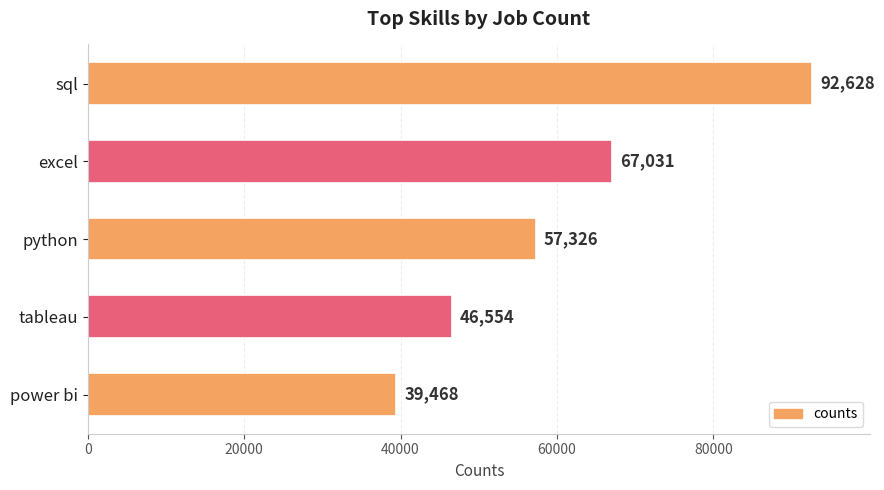

Where is the data nearest to the value 66048?

excel